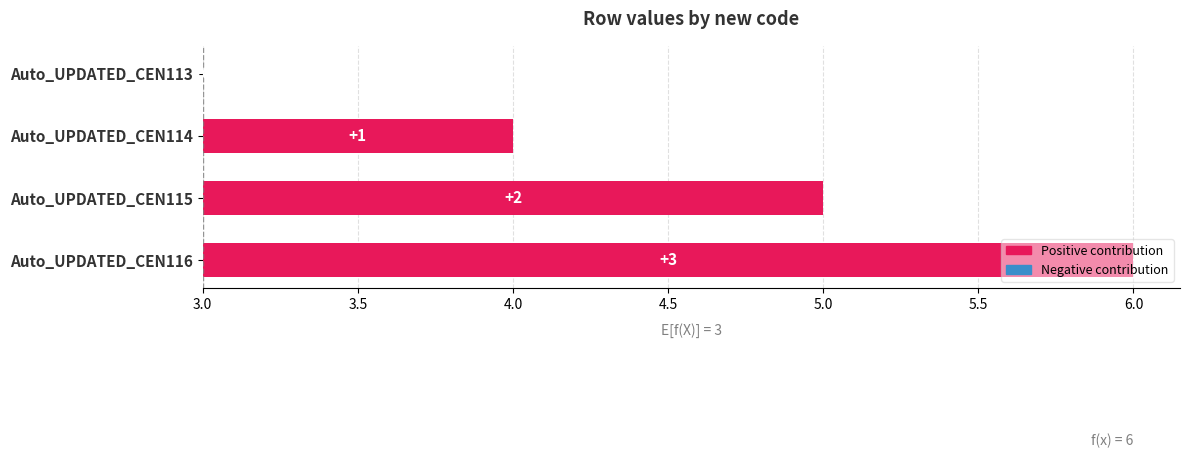

How many distinct data groups are displayed?

1